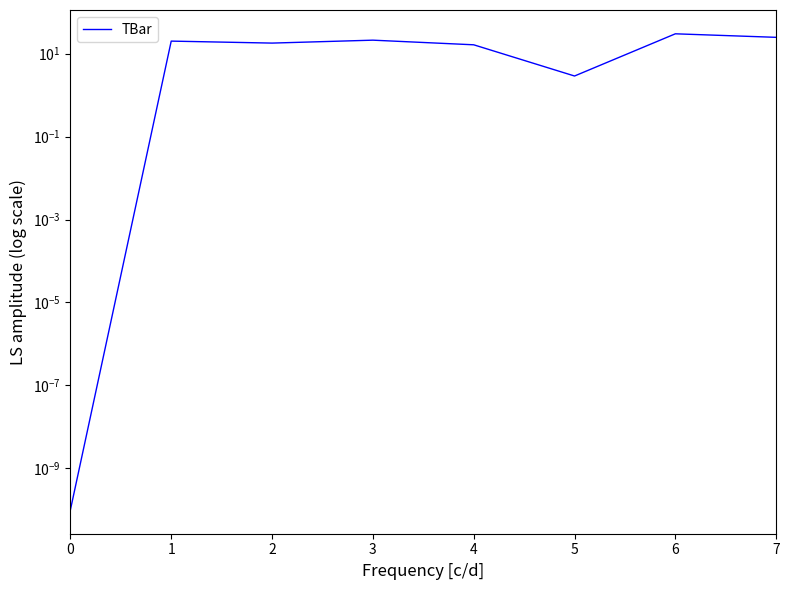

What is the difference between the values at 2 and 1?

2.1